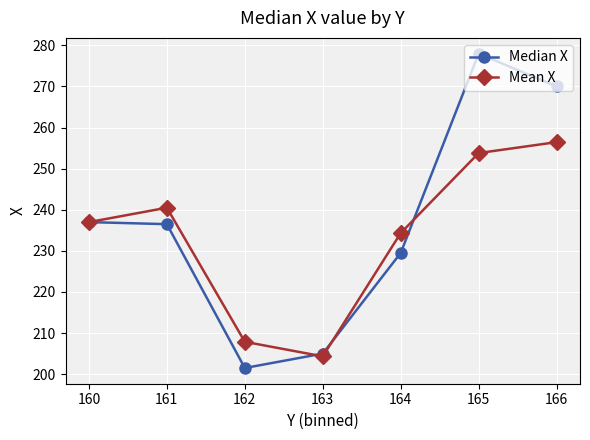

What is the difference between the highest and lowest values at 161?

4.0